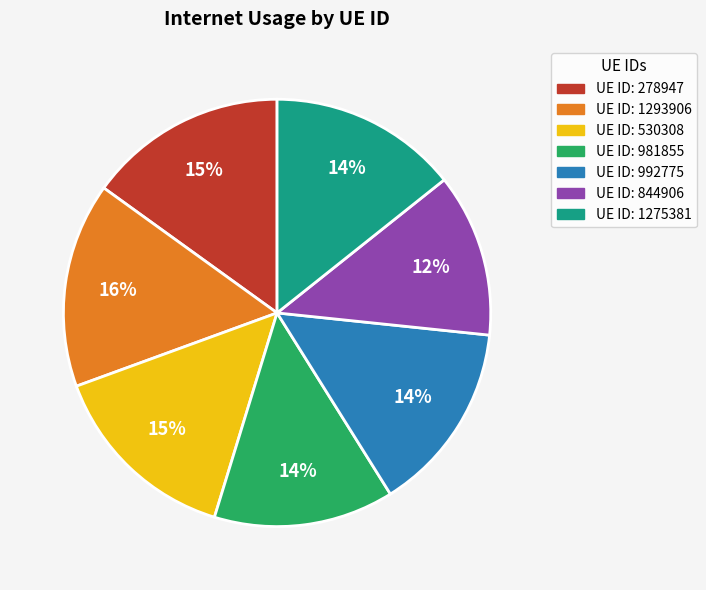

To the nearest percent, what is the average slice percentage?

14%